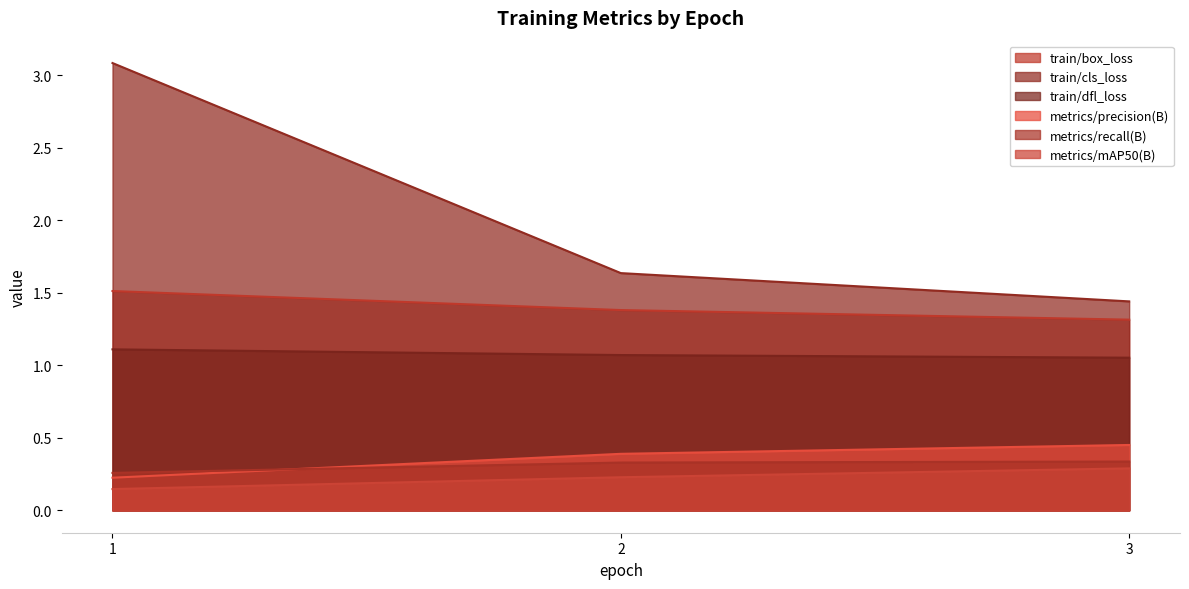

Is it true that train/box_loss equals 2.4 at 1?

False